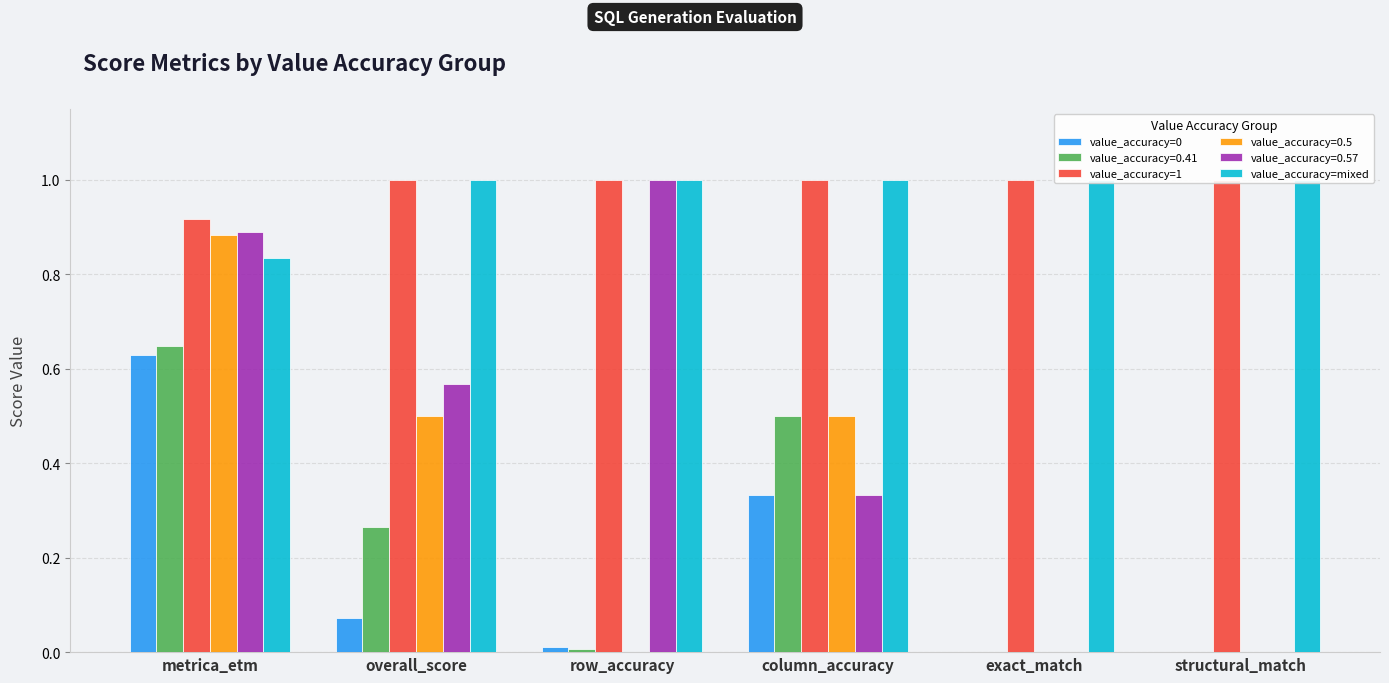

The value of value_accuracy=mixed at overall_score is 1.0. True or false?

True